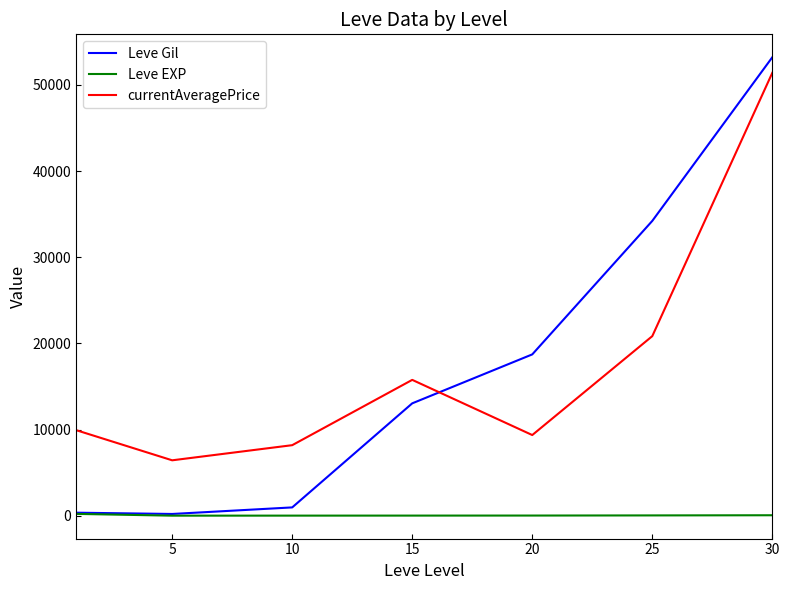

What are all the series names shown in the legend?

Leve Gil, Leve EXP, currentAveragePrice